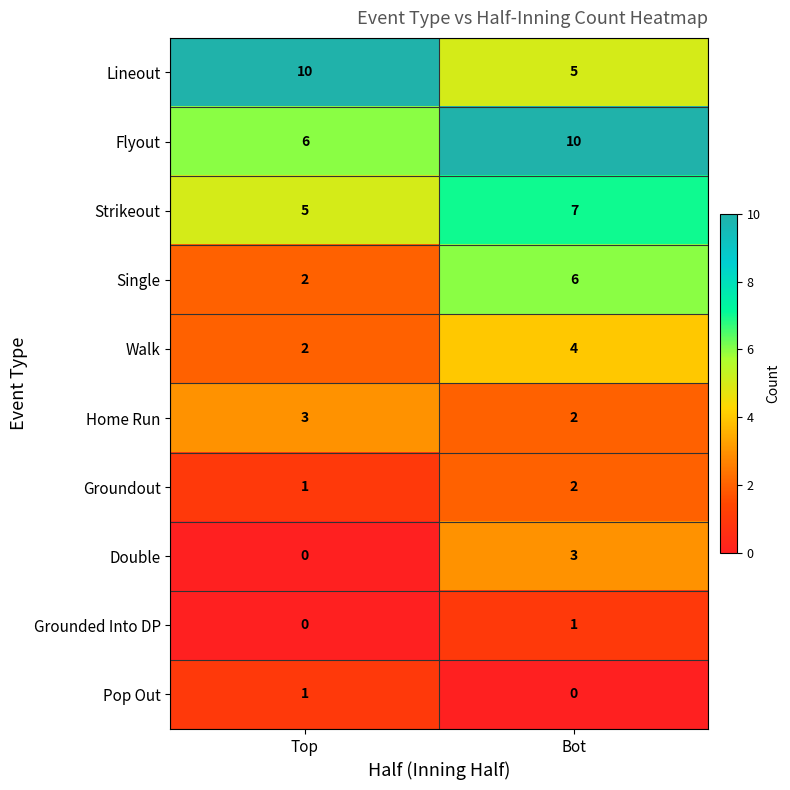

What is the total value across all series at Bot?

40